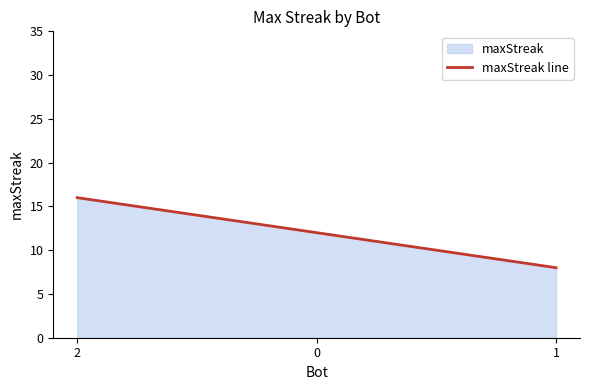

How many values are below 12?

1